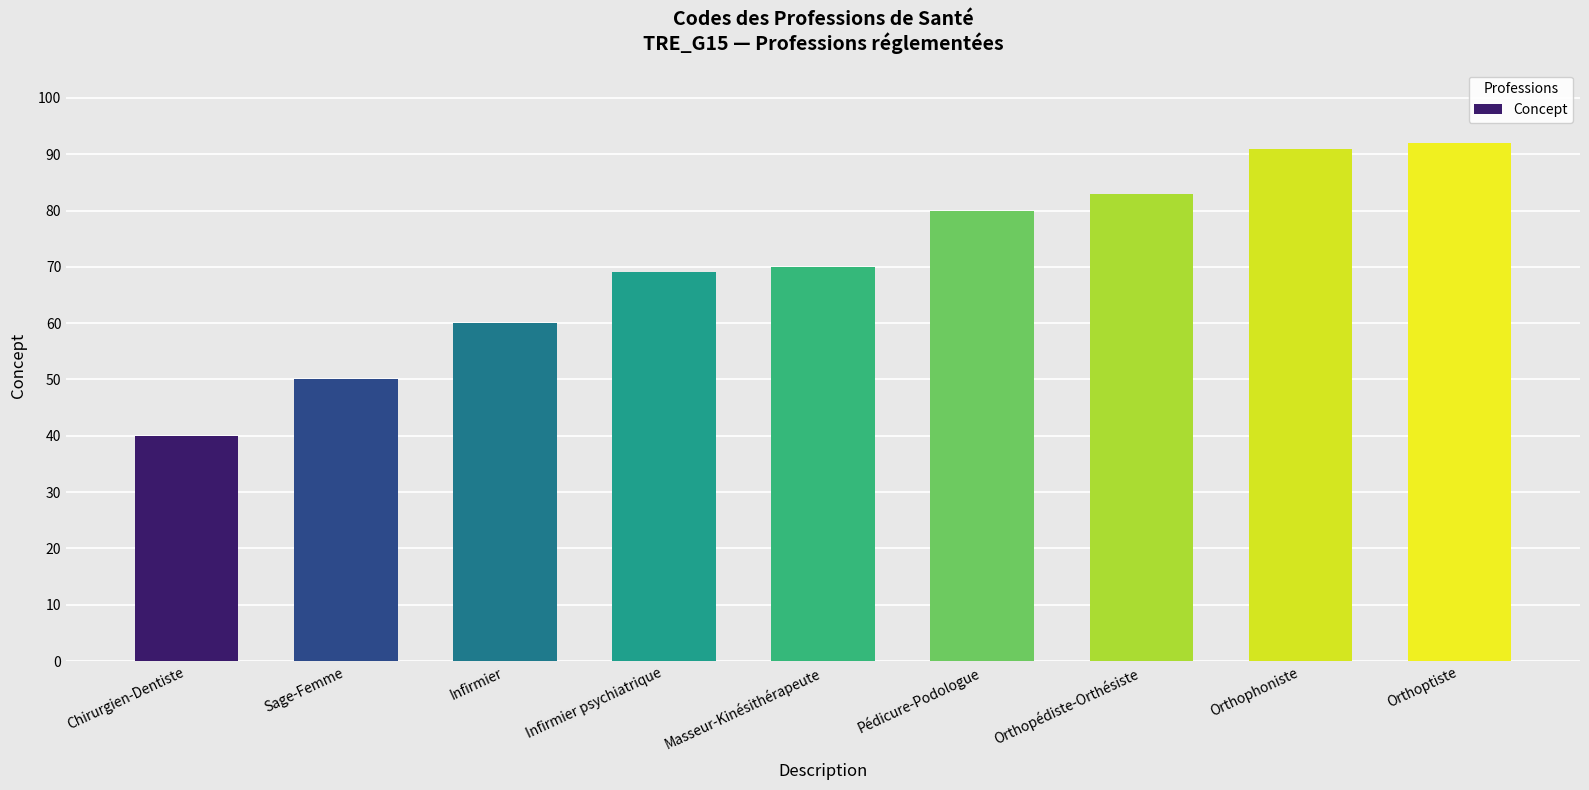

Reading left to right, list all the values displayed in this chart.

Chirurgien-Dentiste=40	Sage-Femme=50	Infirmier=60	Infirmier psychiatrique=69	Masseur-Kinésithérapeute=70	Pédicure-Podologue=80	Orthopédiste-Orthésiste=83	Orthophoniste=91	Orthoptiste=92